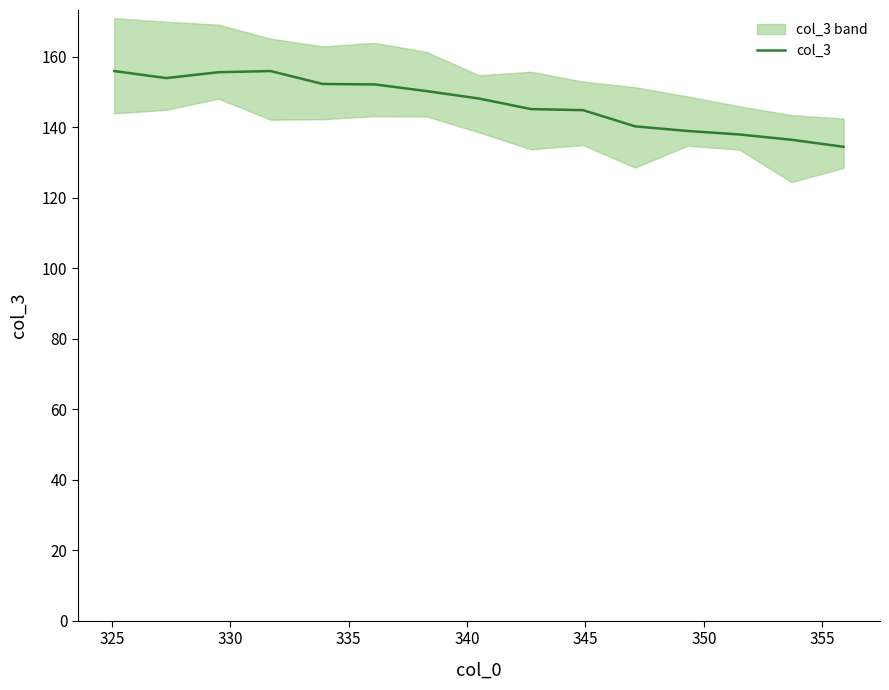

What is the difference between the maximum and minimum values?

21.5